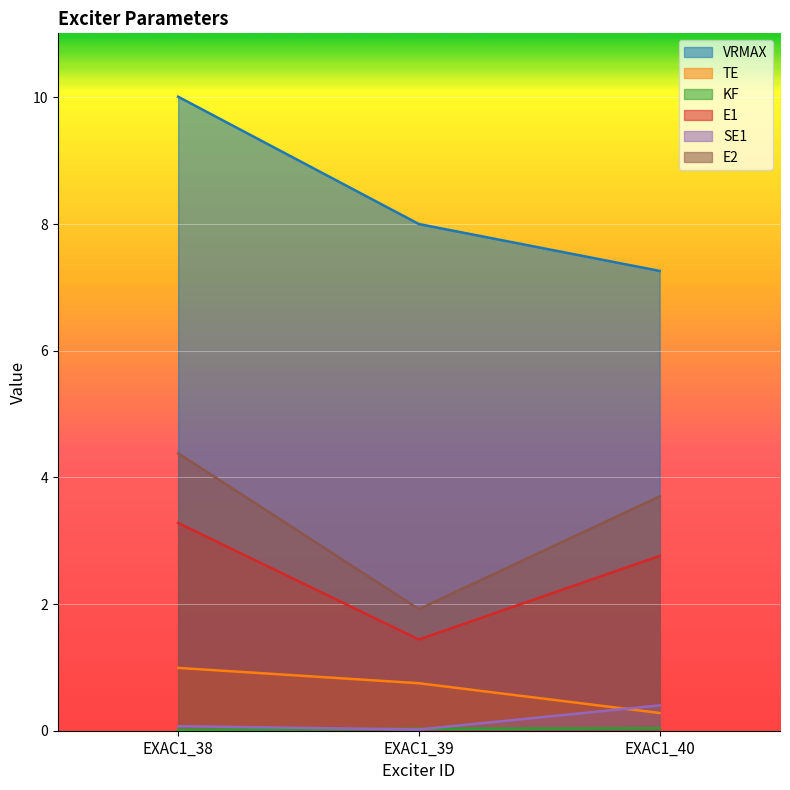

Reading left to right, extract all data points from this chart.

VRMAX: EXAC1_38=10.0	EXAC1_39=8.0	EXAC1_40=7.3
TE: EXAC1_38=1.0	EXAC1_39=0.8	EXAC1_40=0.3
KF: EXAC1_38=0.0	EXAC1_39=0.0	EXAC1_40=0.0
E1: EXAC1_38=3.3	EXAC1_39=1.4	EXAC1_40=2.8
SE1: EXAC1_38=0.1	EXAC1_39=0.0	EXAC1_40=0.4
E2: EXAC1_38=4.4	EXAC1_39=1.9	EXAC1_40=3.7